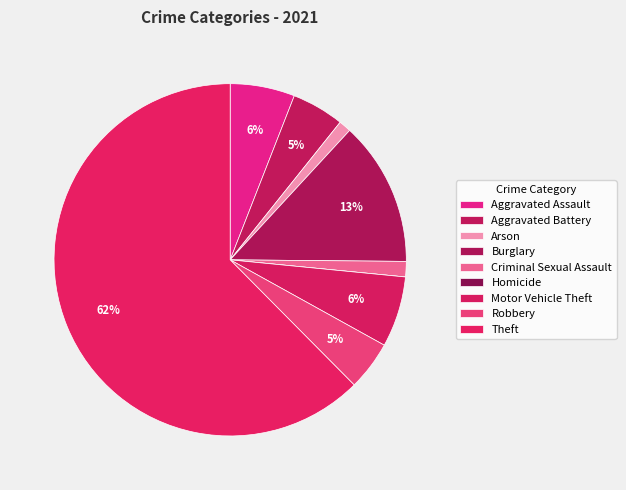

Is the sum of Homicide and Aggravated Assault greater than half?

No